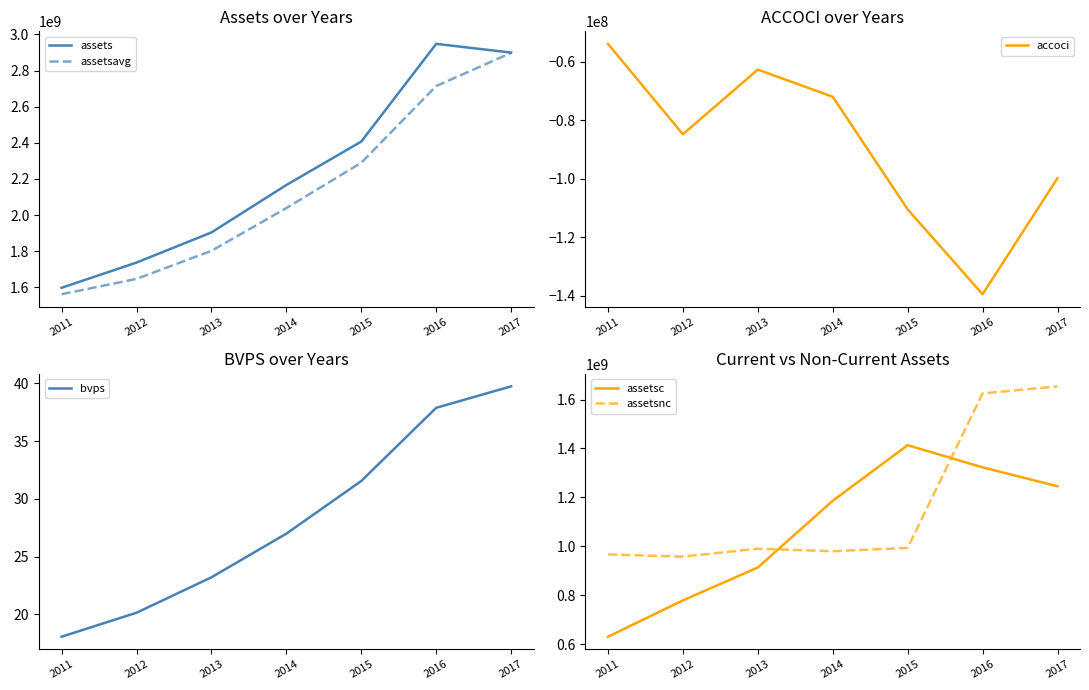

At which label does assets first exceed 2166400000?

2015